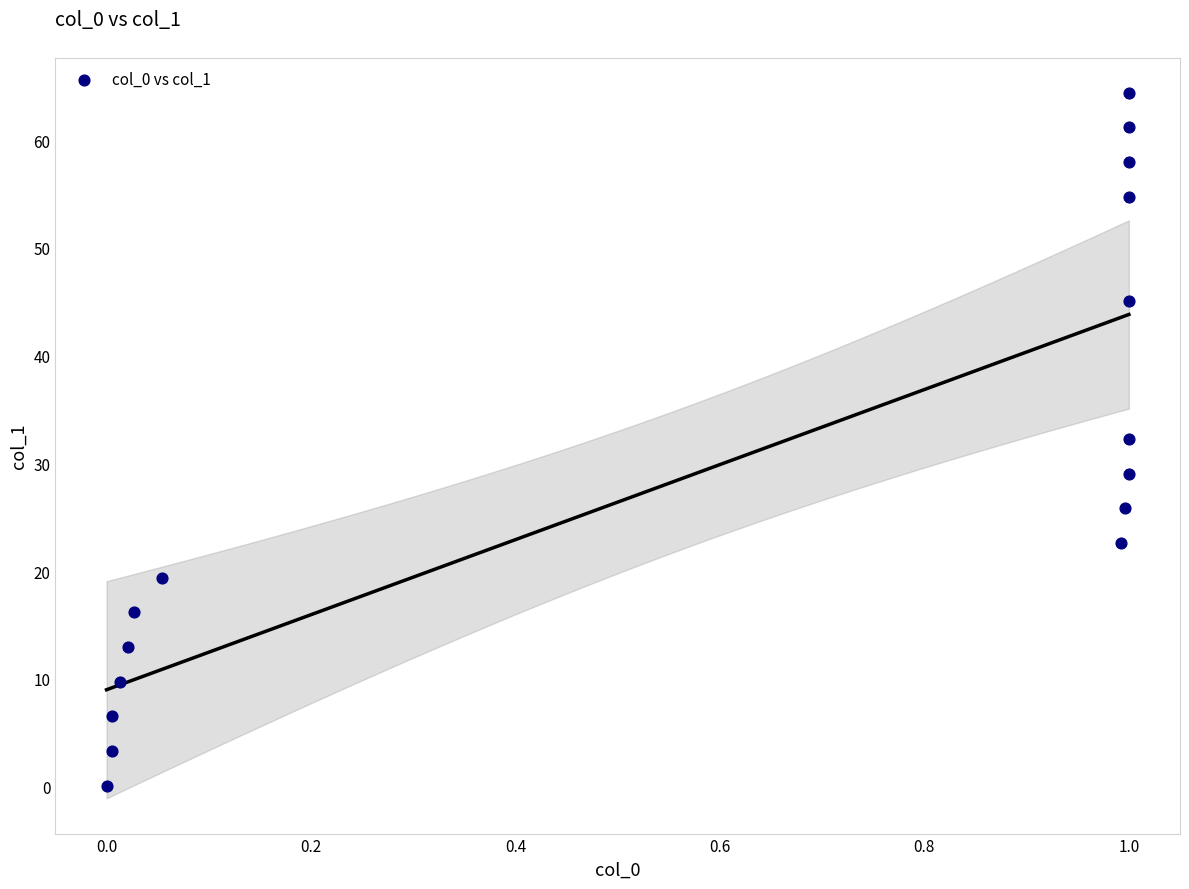

What is the range of X values (max minus min)?

1.0